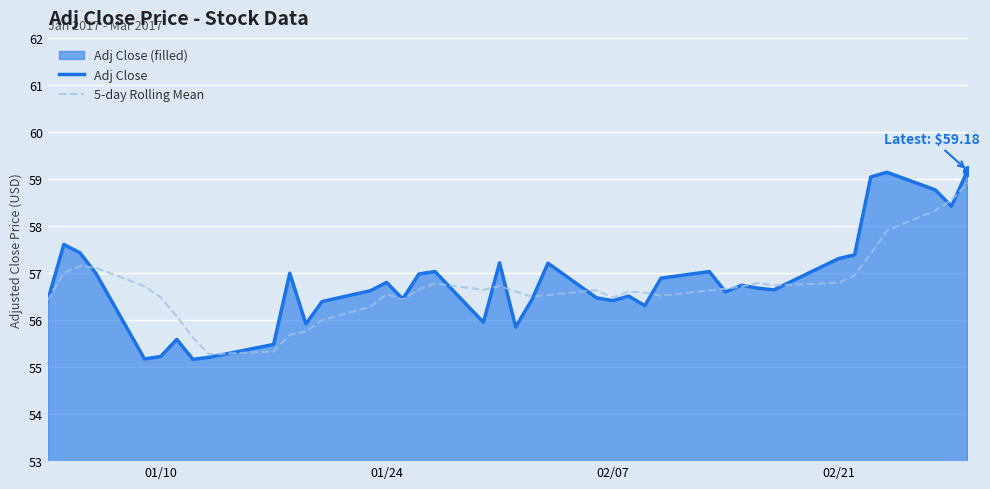

What is the maximum value for 5-day Rolling Mean?

58.9